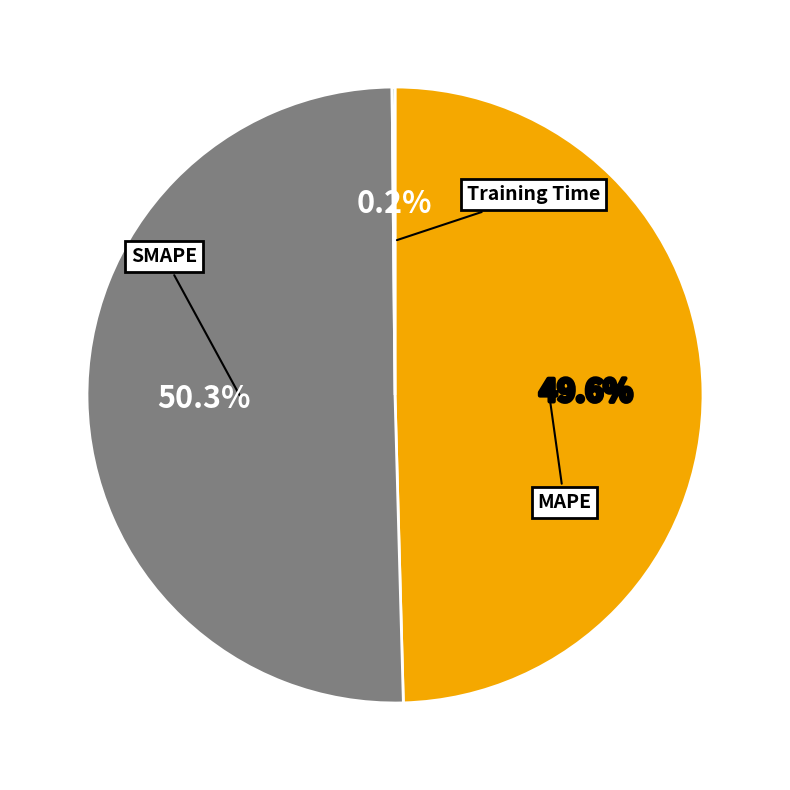

To the nearest percent, what is the average slice percentage?

33%